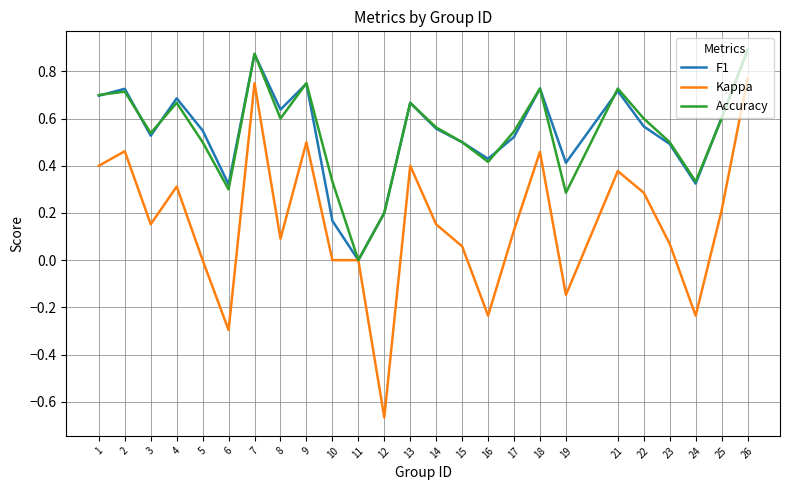

Is the value of Kappa at 16 greater than the value of F1 at 23?

No